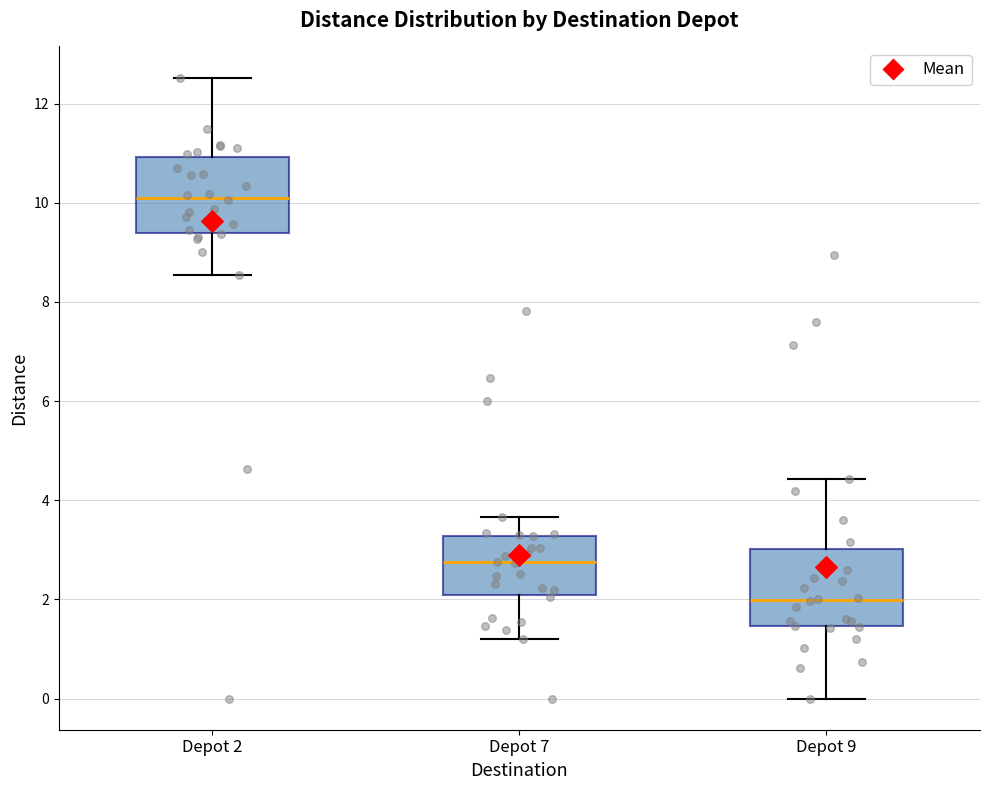

Reading left to right, read every box against the y-axis: the position of its median line, the range the box covers, and the ends of its whiskers. The values are not printed on the chart, so give them approximately, as read against the axis.

Depot 2: median 10.2, box 9.4 to 11.0, whiskers 8.6 to 12.6
Depot 7: median 2.8, box 2.0 to 3.2, whiskers 1.2 to 3.6
Depot 9: median 2.0, box 1.4 to 3.0, whiskers 0.0 to 4.4